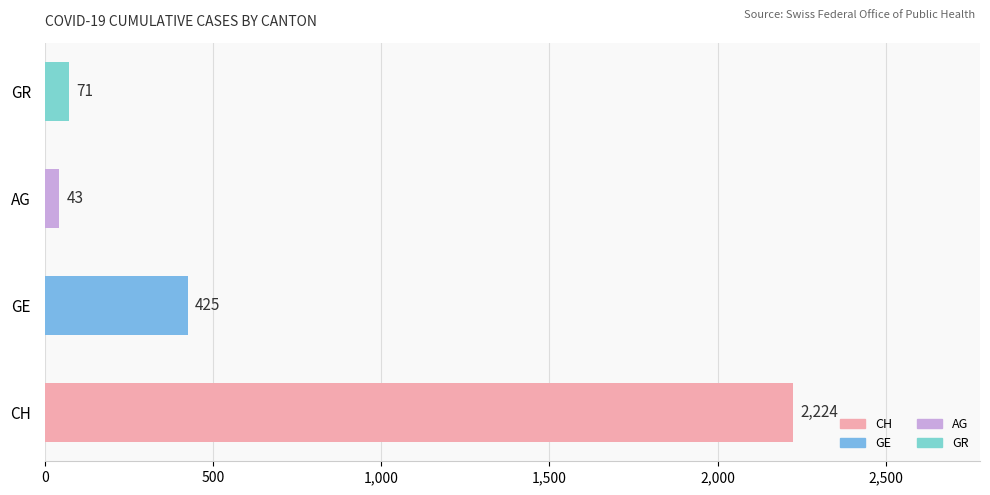

Which series has the largest range (max minus min)?

CH